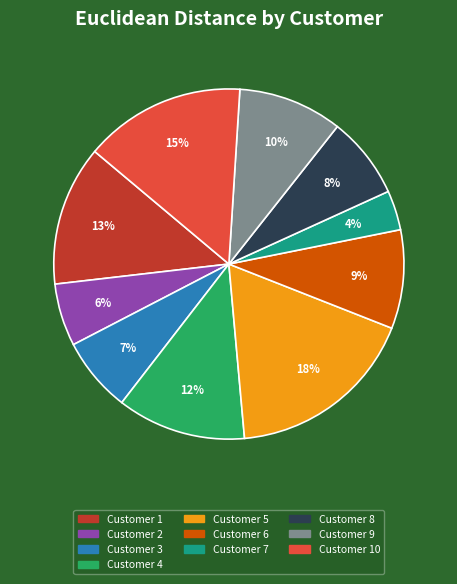

Count the number of slices in the pie.

10